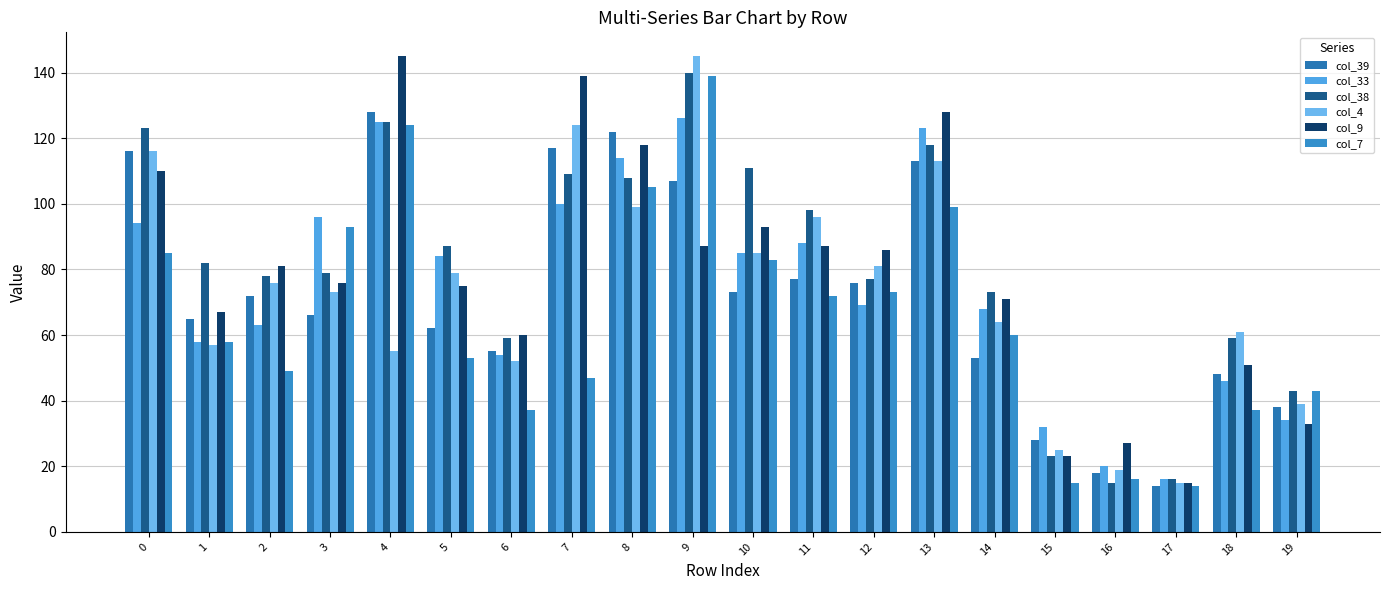

Count the number of categories in the chart.

20